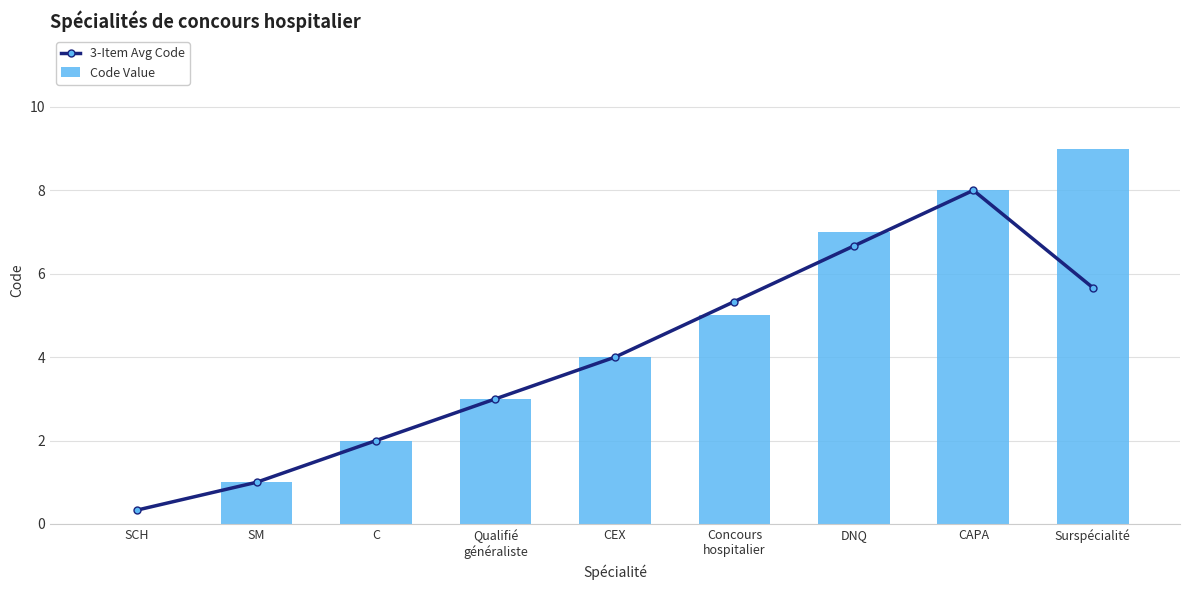

How many values in the Code Value series exceed 4?

4